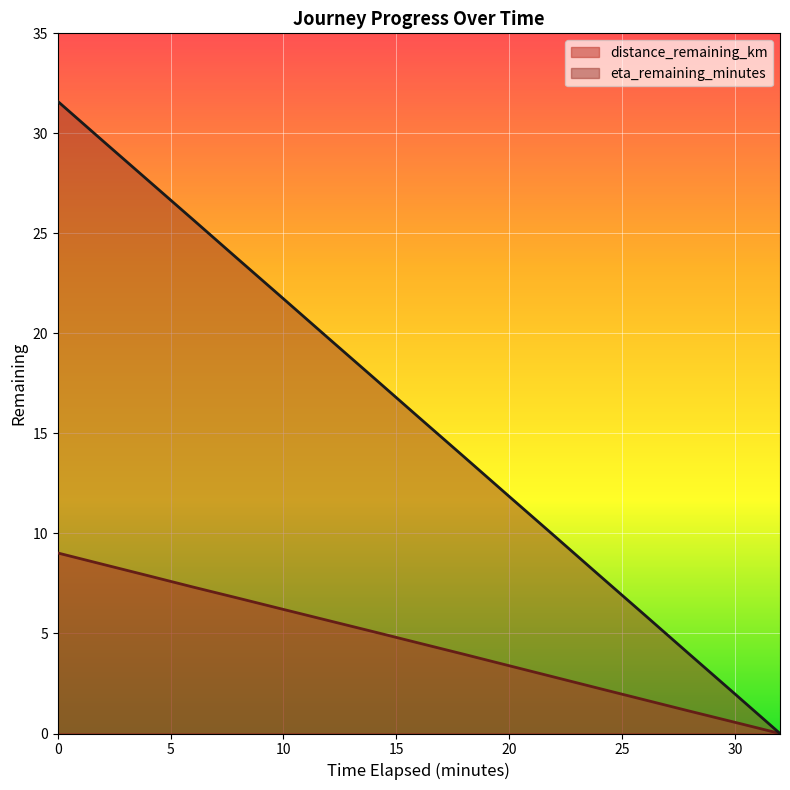

True or false: distance_remaining_km and eta_remaining_minutes intersect in this chart.

False